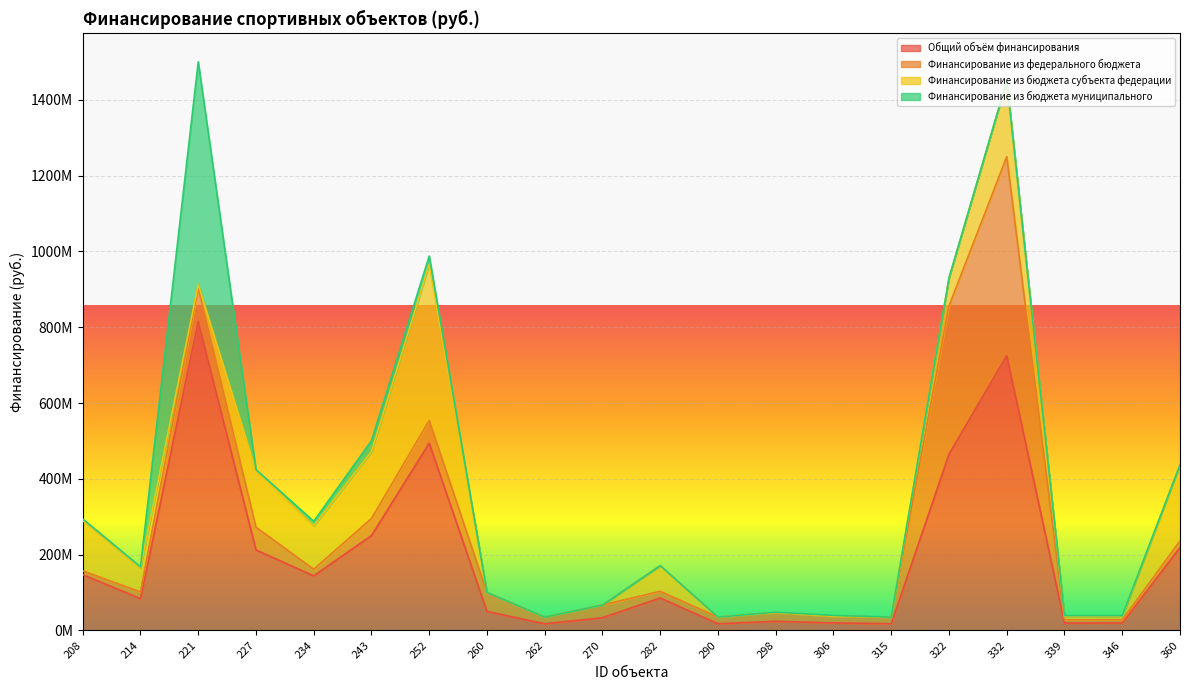

What is the difference between the maximum and minimum values in the Финансирование из бюджета субъекта федерации series?

412090300